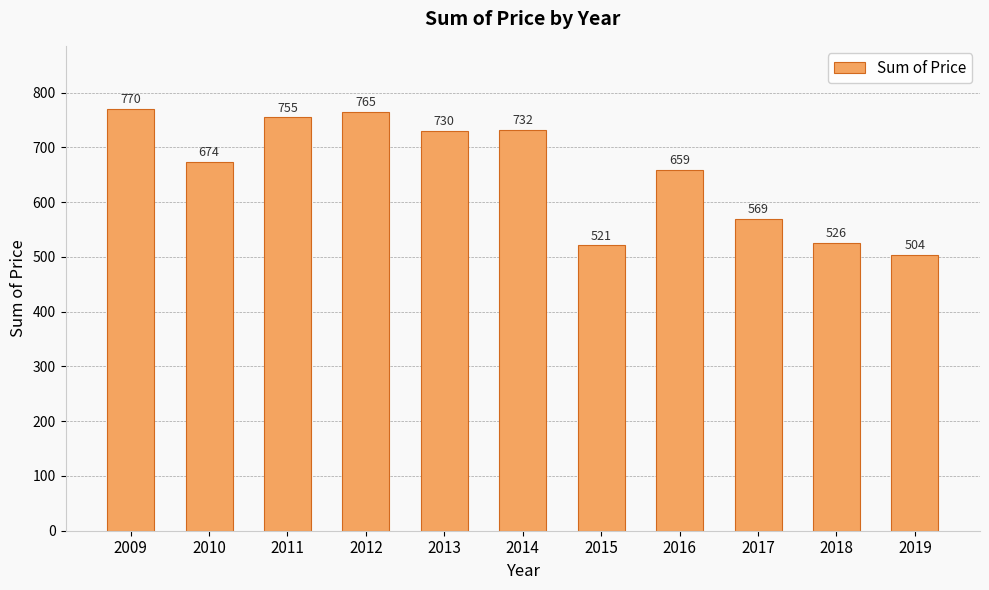

What is the greatest value displayed?

770